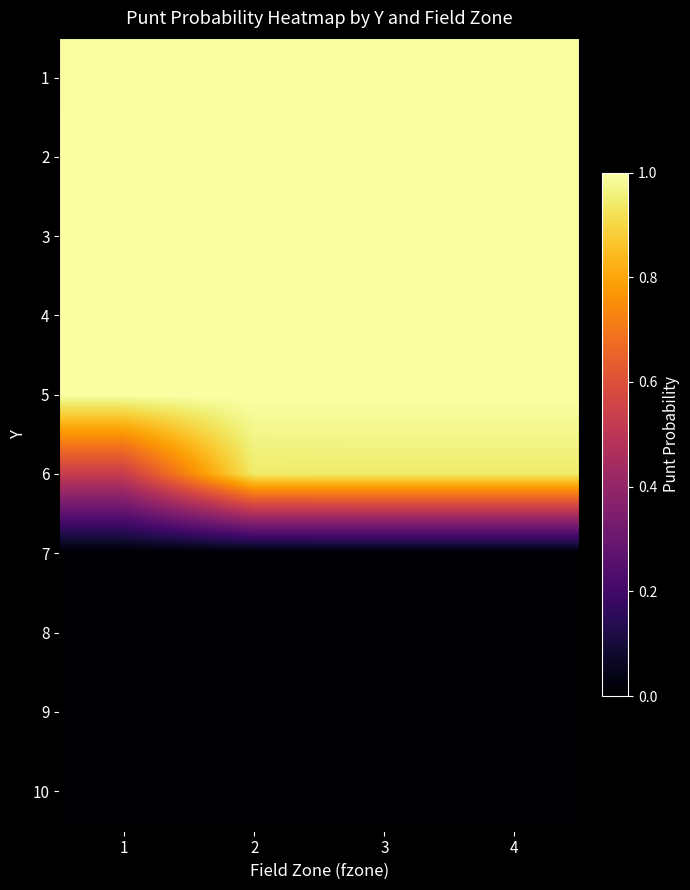

At 2, list the series in order from smallest to largest.

7, 8, 9, 10, 6, 1, 2, 3, 4, 5